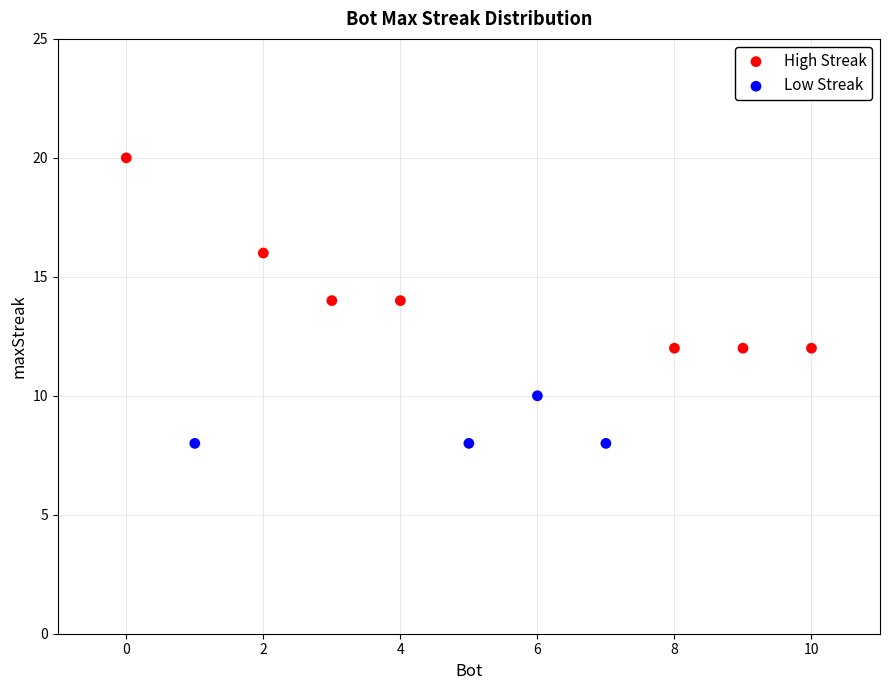

Which series reaches the maximum Y coordinate?

High Streak